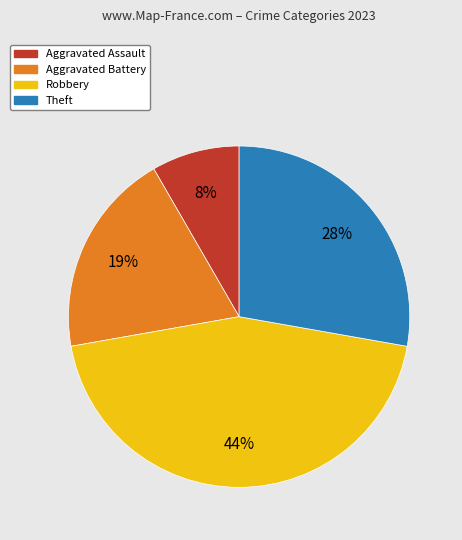

Is it true that Robbery is 44% of the pie?

True